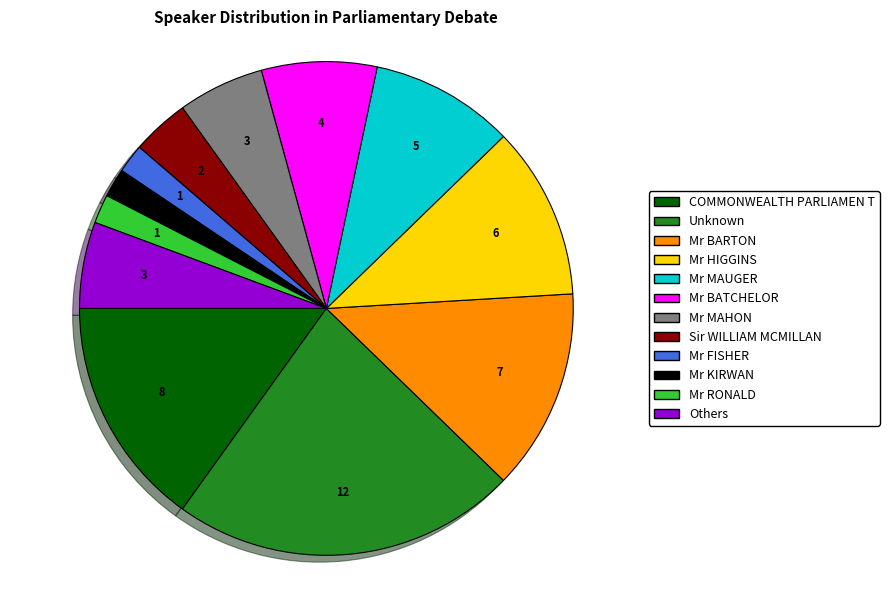

Do COMMONWEALTH PARLIAMEN T and Mr FISHER together represent more than half of the pie?

No